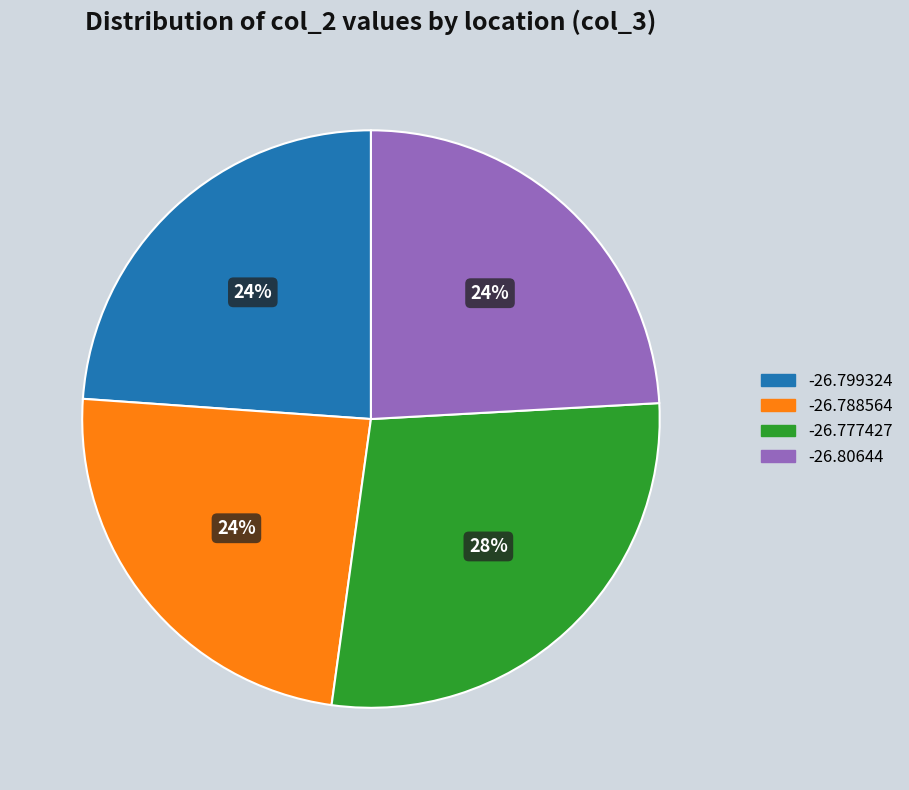

The -26.80644 slice represents 24% of the pie. True or false?

True